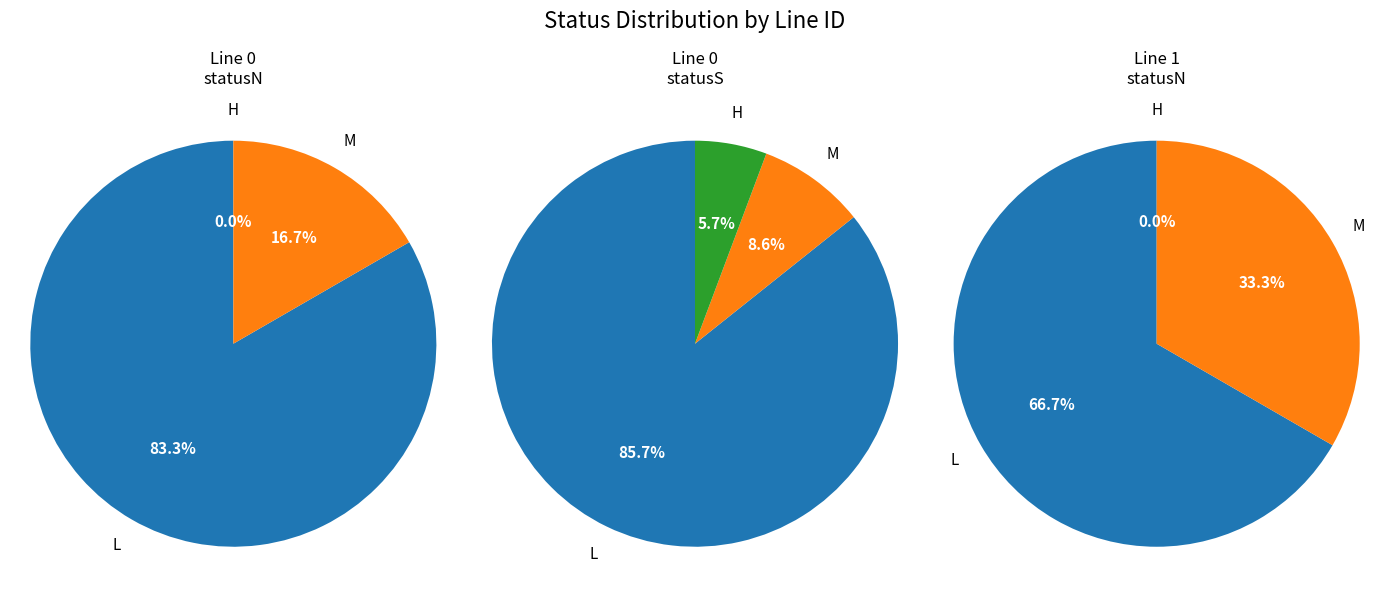

Count the number of slices in the pie.

3